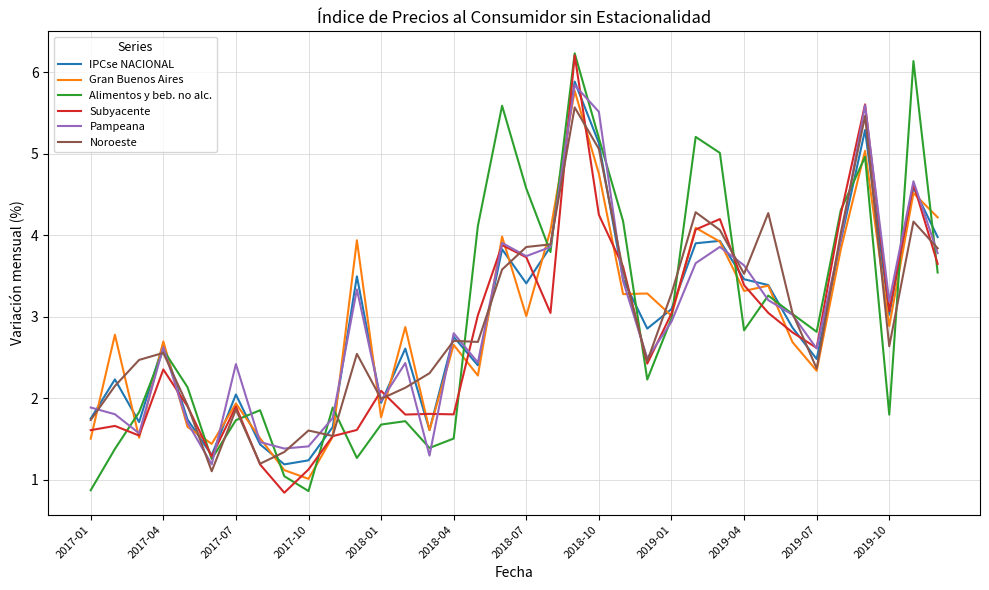

In Alimentos y beb. no alc., how many points are higher than both neighbors (excluding endpoints)?

10